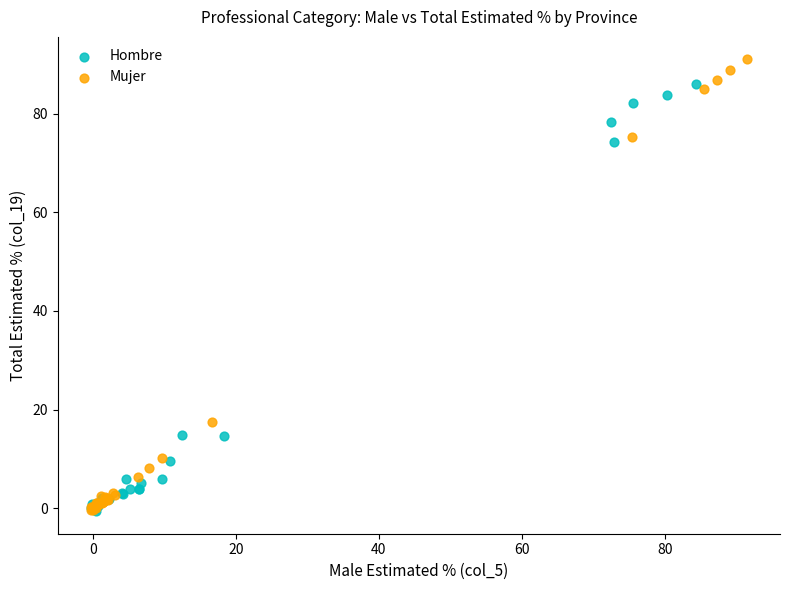

Which series contains the highest Y value?

Mujer